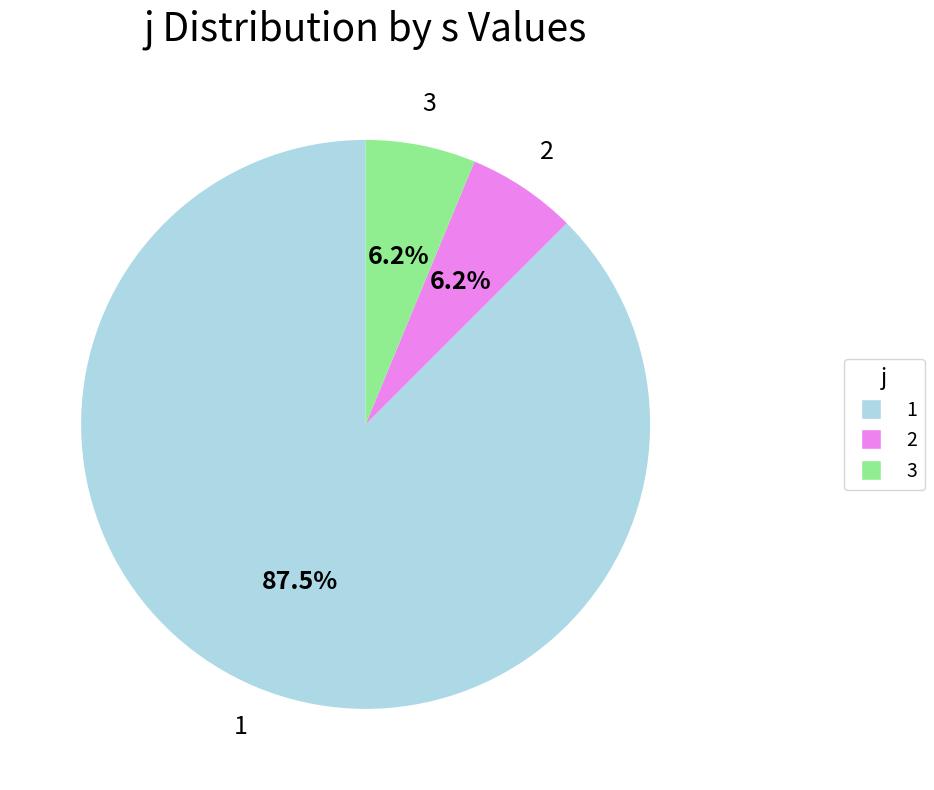

Is there any slice that represents more than half of the pie?

Yes